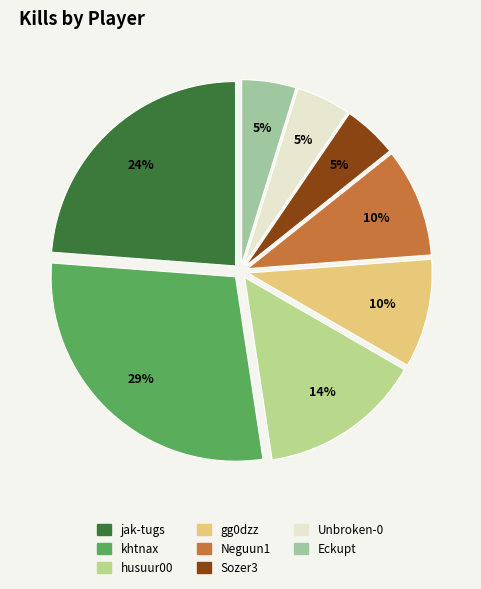

Count the number of slices in the pie.

8